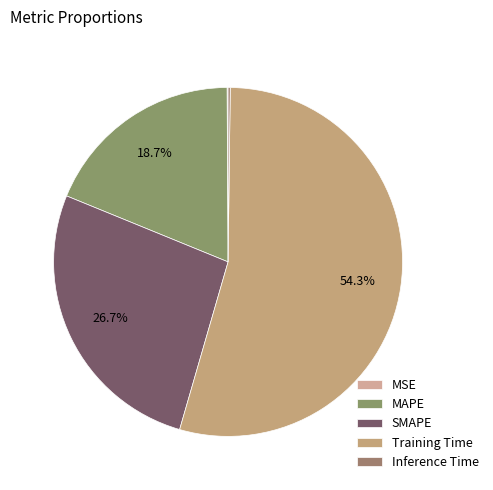

To the nearest percent, what is the average slice percentage?

20%